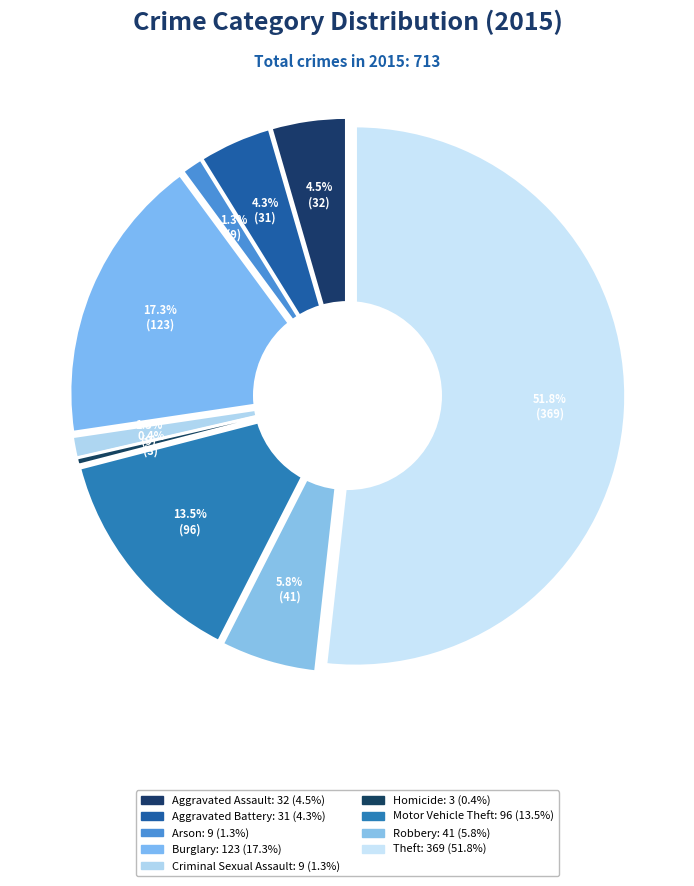

True or false: Homicide accounts for 1% of the total.

False